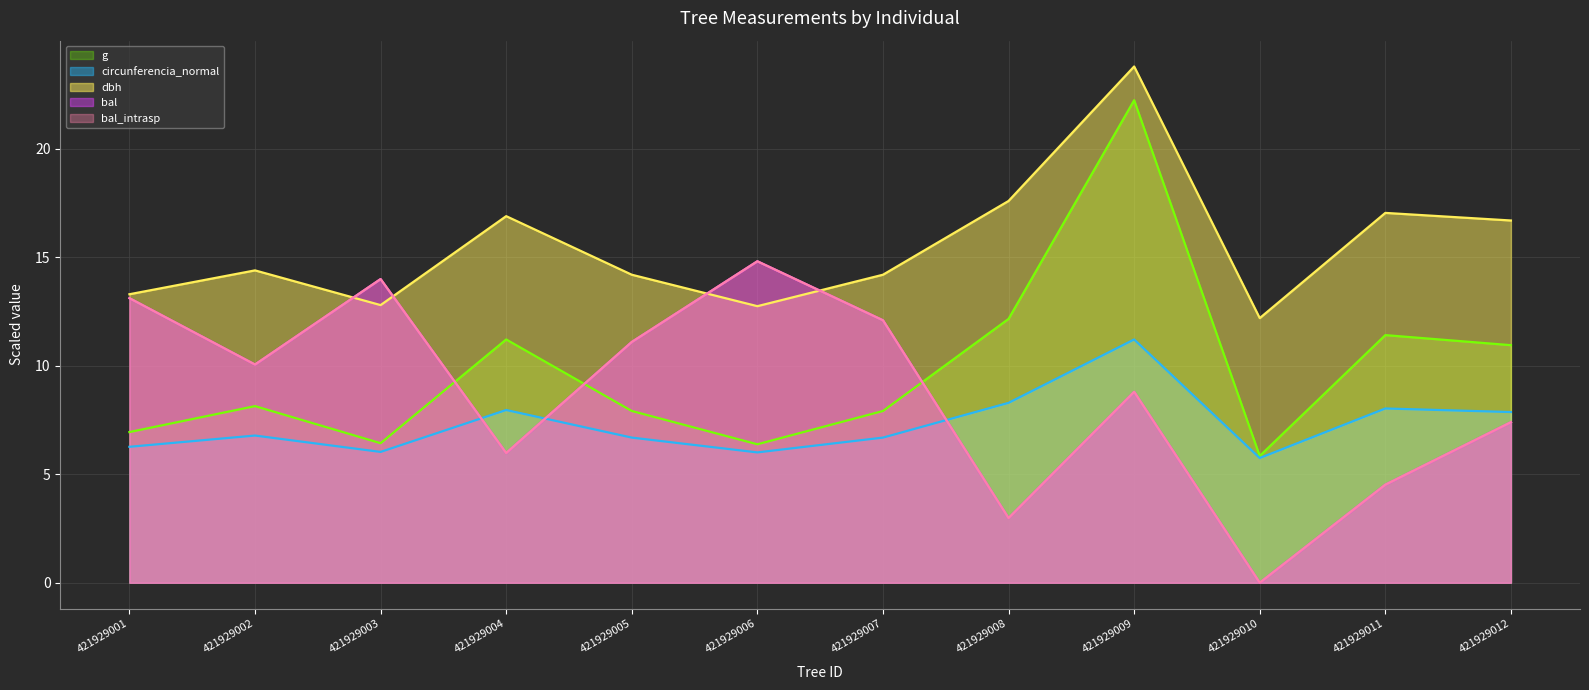

After their last crossing, which series has the higher values: bal_intrasp (line) or g (line)?

g (line)